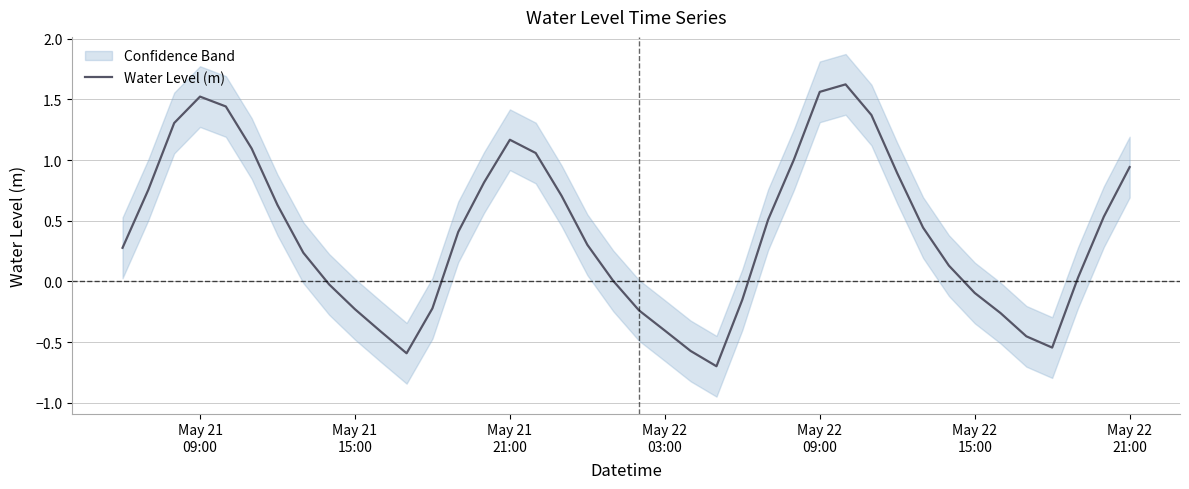

What is the lowest value of the Water Level (m) series?

-0.7